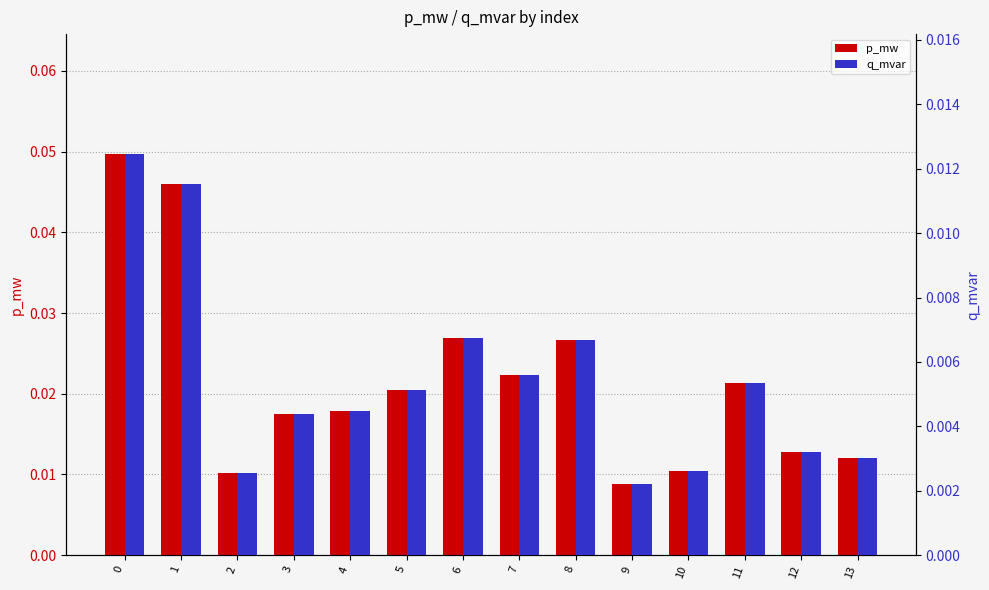

What are all the series names shown in the legend?

p_mw, q_mvar